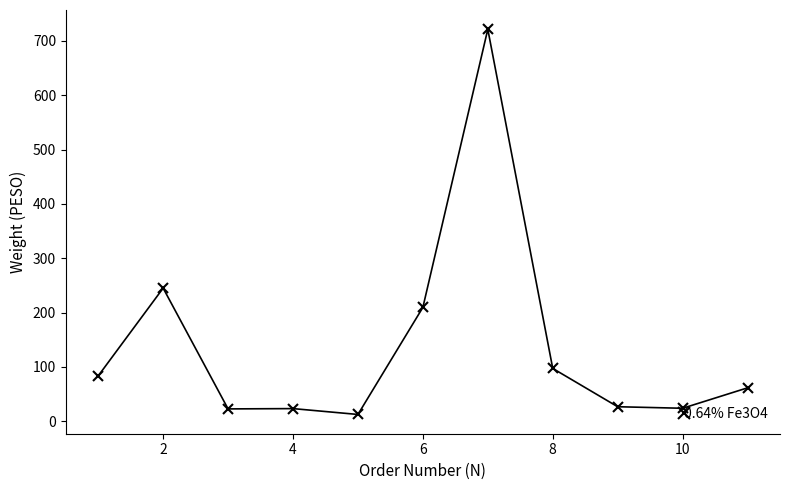

What is the value of the 10th point from the left?

23.9